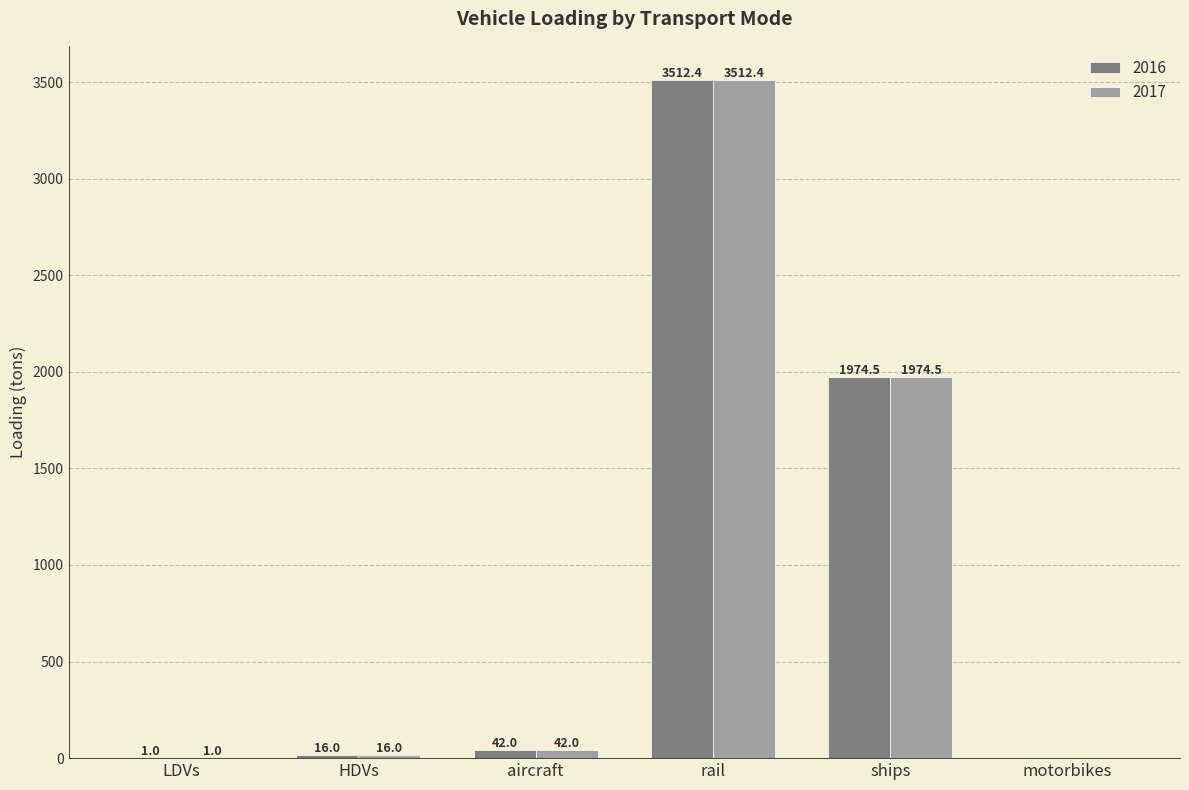

What is the total value across all series at HDVs?

32.0